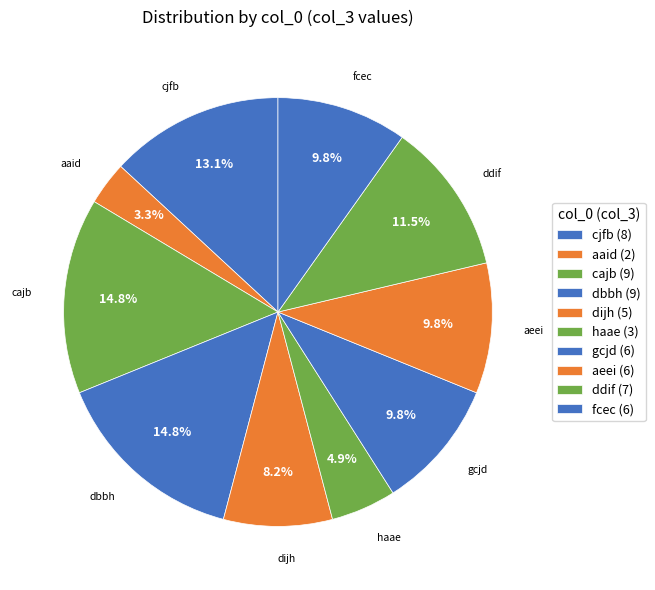

How many slices are in this pie chart?

10